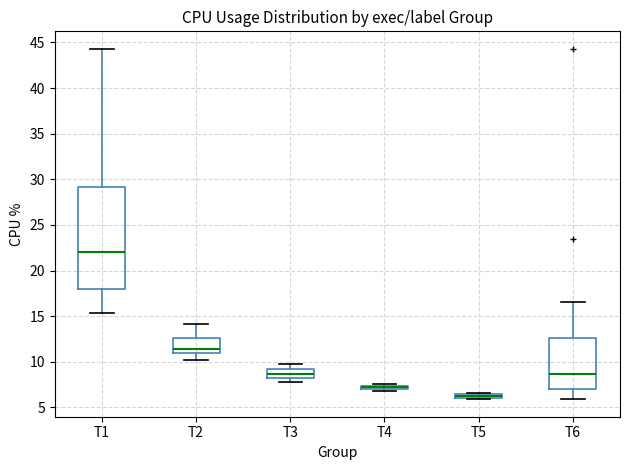

Where does the median line of the box for T1 sit on the y-axis? The values are not printed on the chart, so give them approximately, as read against the axis.

22.0